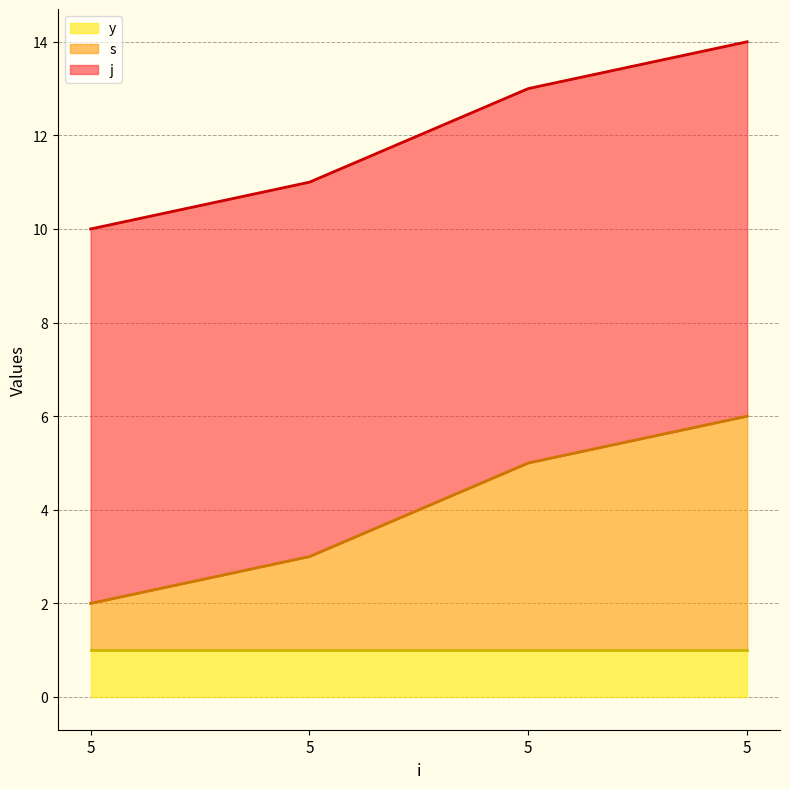

At how many categories does at least one series exceed 1?

4